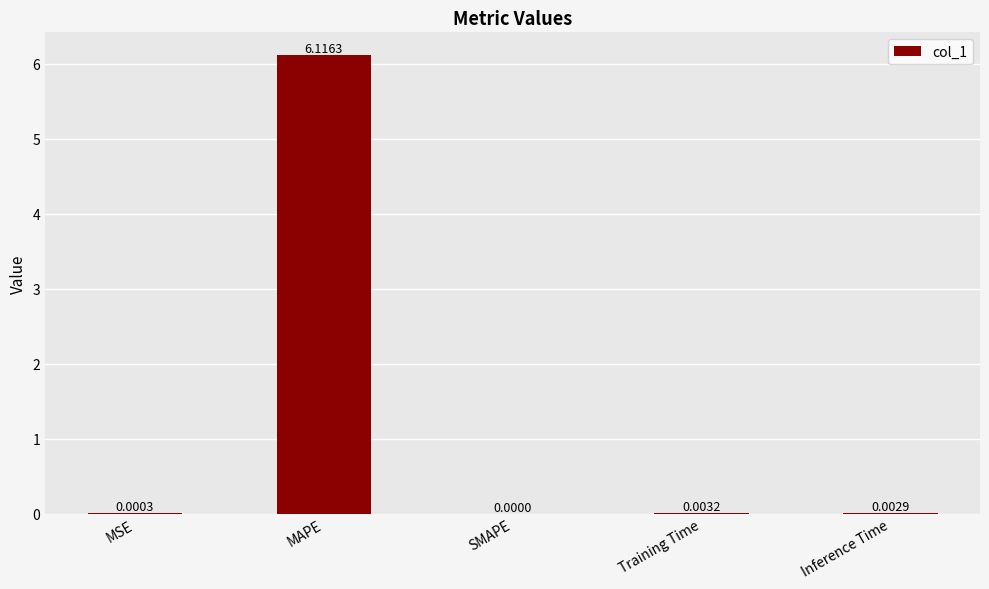

At which label is the value closest to 3?

Training Time